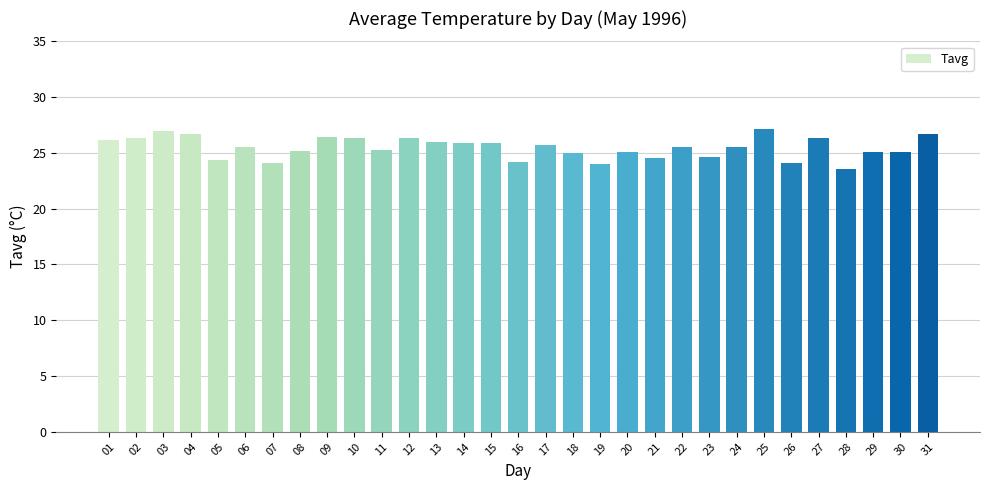

What is the approximate value at 07?

24.1